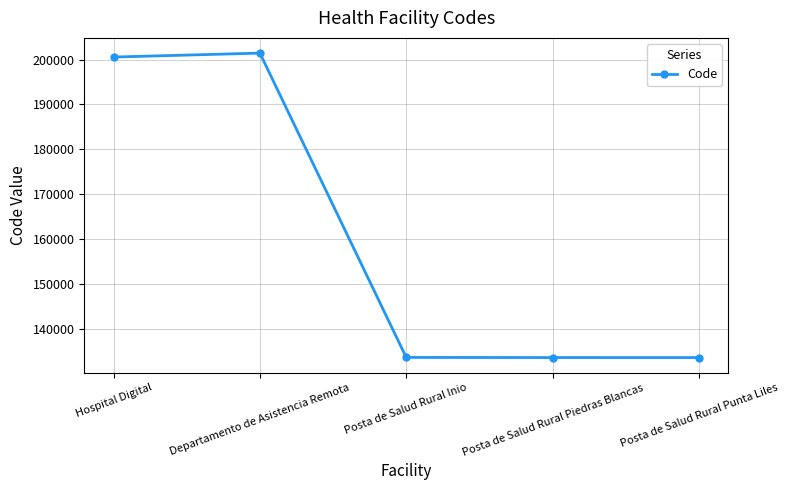

What is the change in value from Hospital Digital to Posta de Salud Rural Piedras Blancas?

-67027